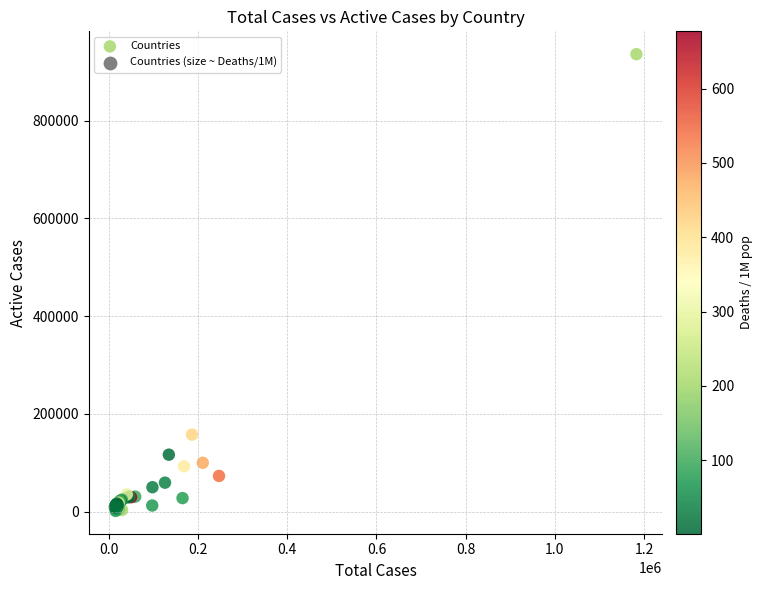

What Y value in the scatter plot is closest to 468952?

157809